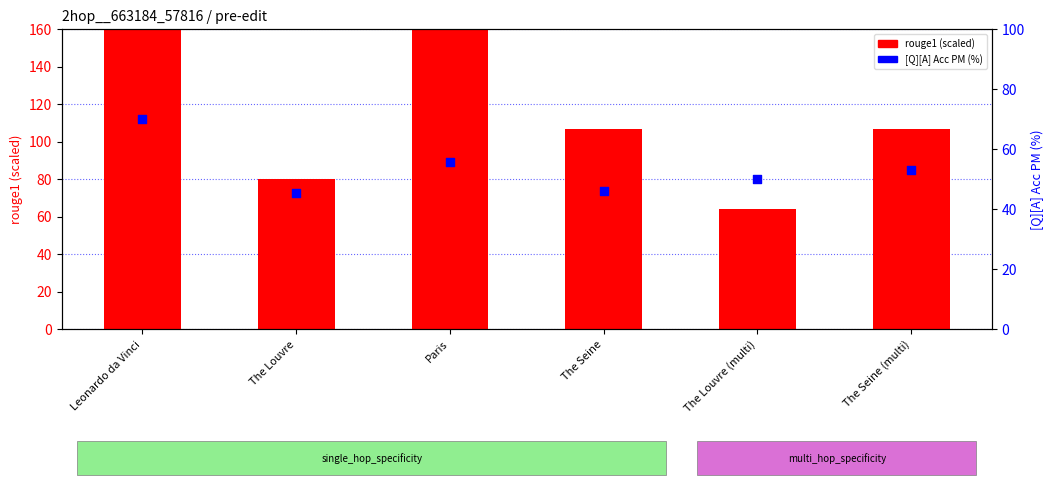

Which series reaches the minimum Y coordinate?

[Q][A] Acc PM (scaled)